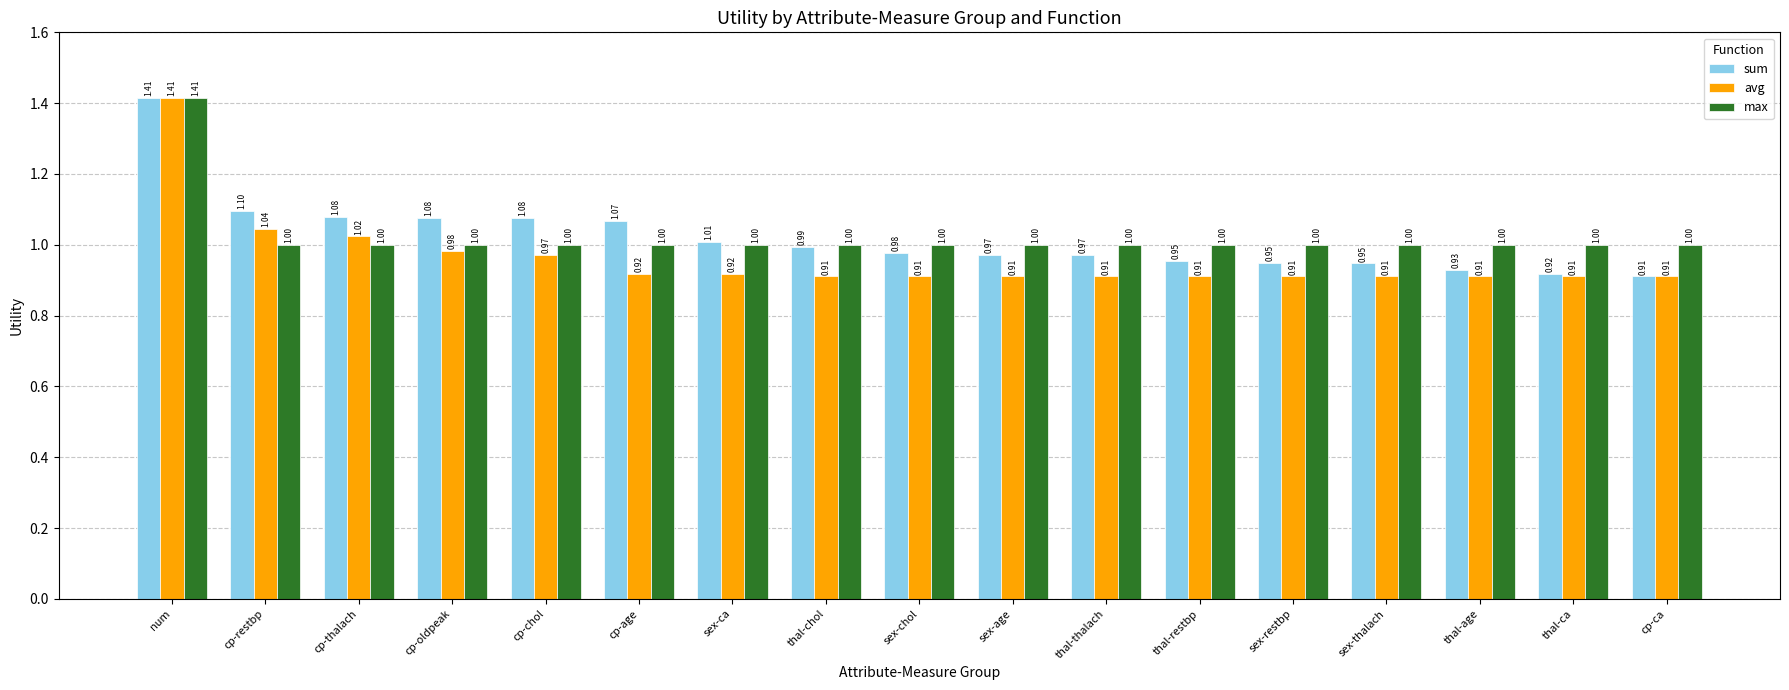

Rank the series at thal-thalach from lowest to highest value.

avg, sum, max